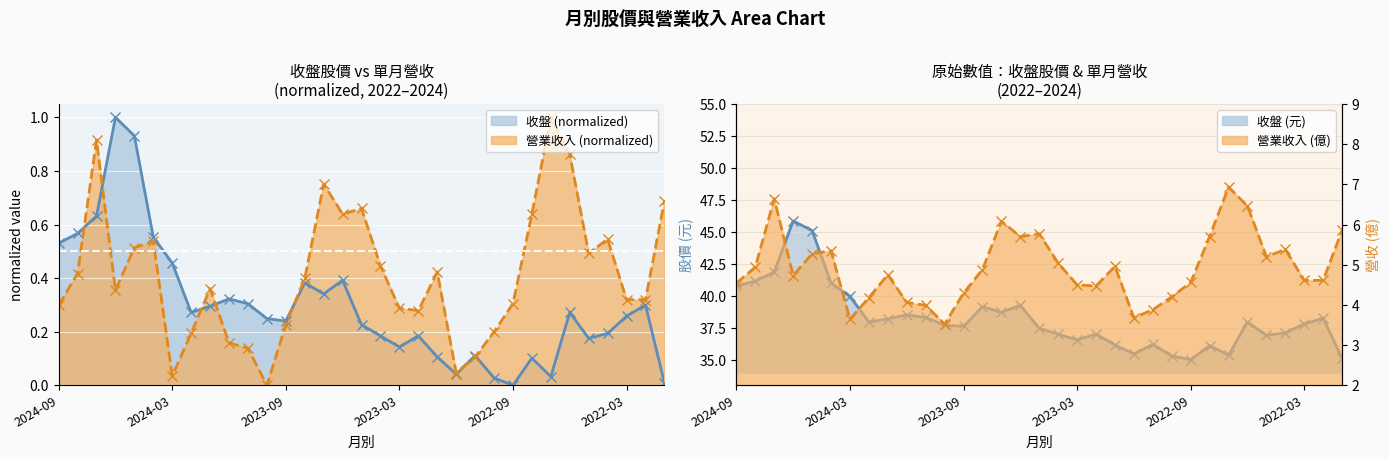

True or false: 營收線 has a value of 2.7 at 15.

False